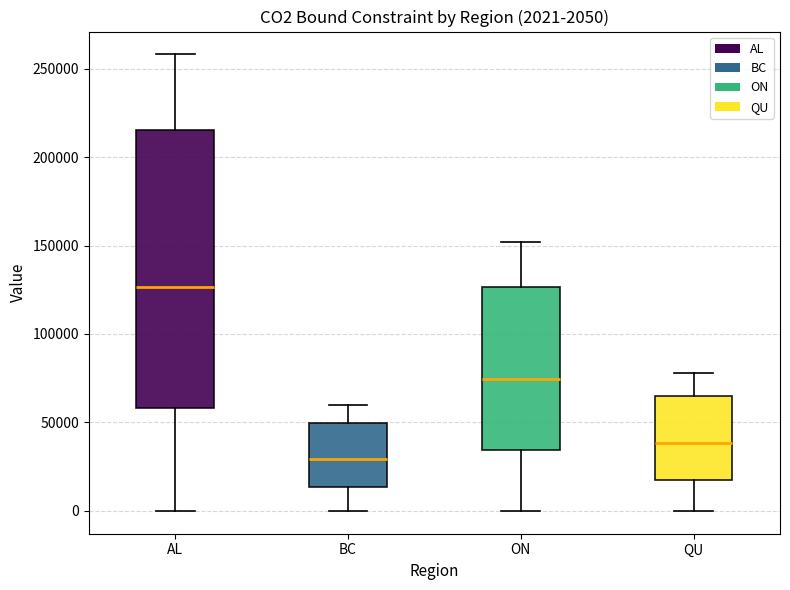

Which box's median line is the lowest?

BC